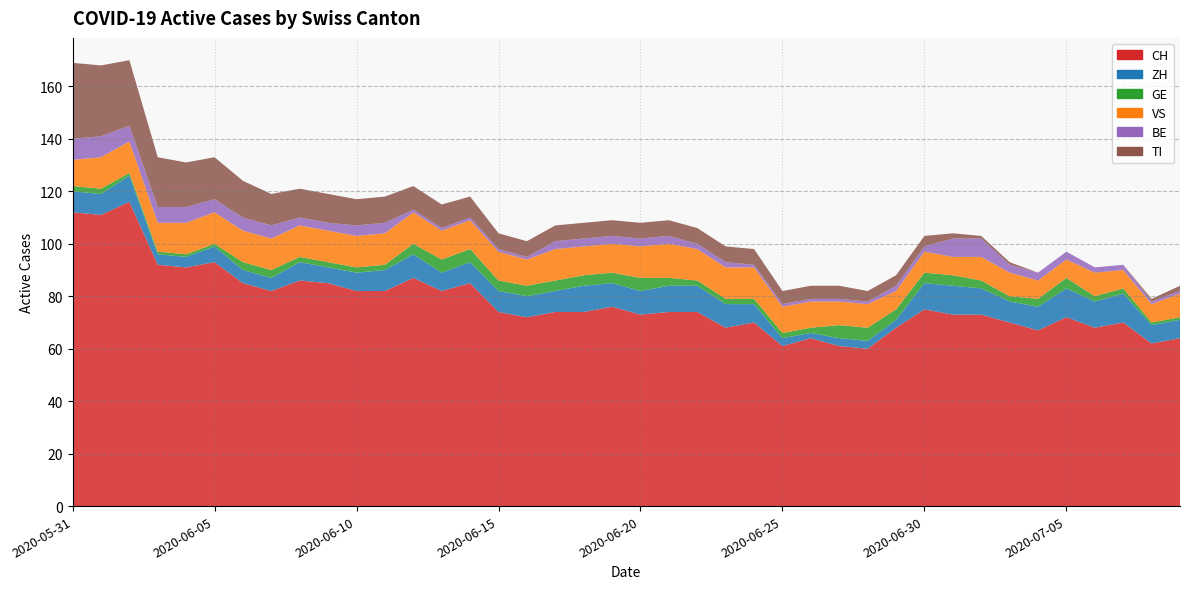

Reading right to left, what are all the values shown in this chart?

CH: 64	62	70	68	72	67	70	73	73	75	68	60	61	64	61	70	68	74	74	73	76	74	74	72	74	85	82	87	82	82	85	86	82	85	93	91	92	116	111	112
ZH: 7	7	11	10	11	9	8	10	11	10	3	3	3	2	3	7	9	10	10	9	9	10	8	8	8	8	7	9	8	7	6	7	5	5	6	4	4	10	8	8
GE: 1	1	2	2	4	3	2	3	4	4	4	5	5	2	2	2	2	2	3	5	4	4	4	4	4	5	5	4	2	2	2	2	3	3	1	1	1	1	2	2
VS: 9	7	7	9	7	7	9	9	7	8	7	9	9	10	10	12	12	12	13	12	11	11	12	10	11	11	11	12	12	12	12	12	12	12	12	12	11	12	12	10
BE: 1	1	2	2	3	3	3	7	7	2	2	1	1	1	1	1	2	2	3	3	3	3	3	1	1	1	1	1	4	4	3	3	5	5	5	6	6	6	8	8
TI: 2	1	0	0	0	0	1	1	2	4	4	4	5	5	5	6	6	6	6	6	6	6	6	6	6	8	9	9	10	10	11	11	12	14	16	17	19	25	27	29